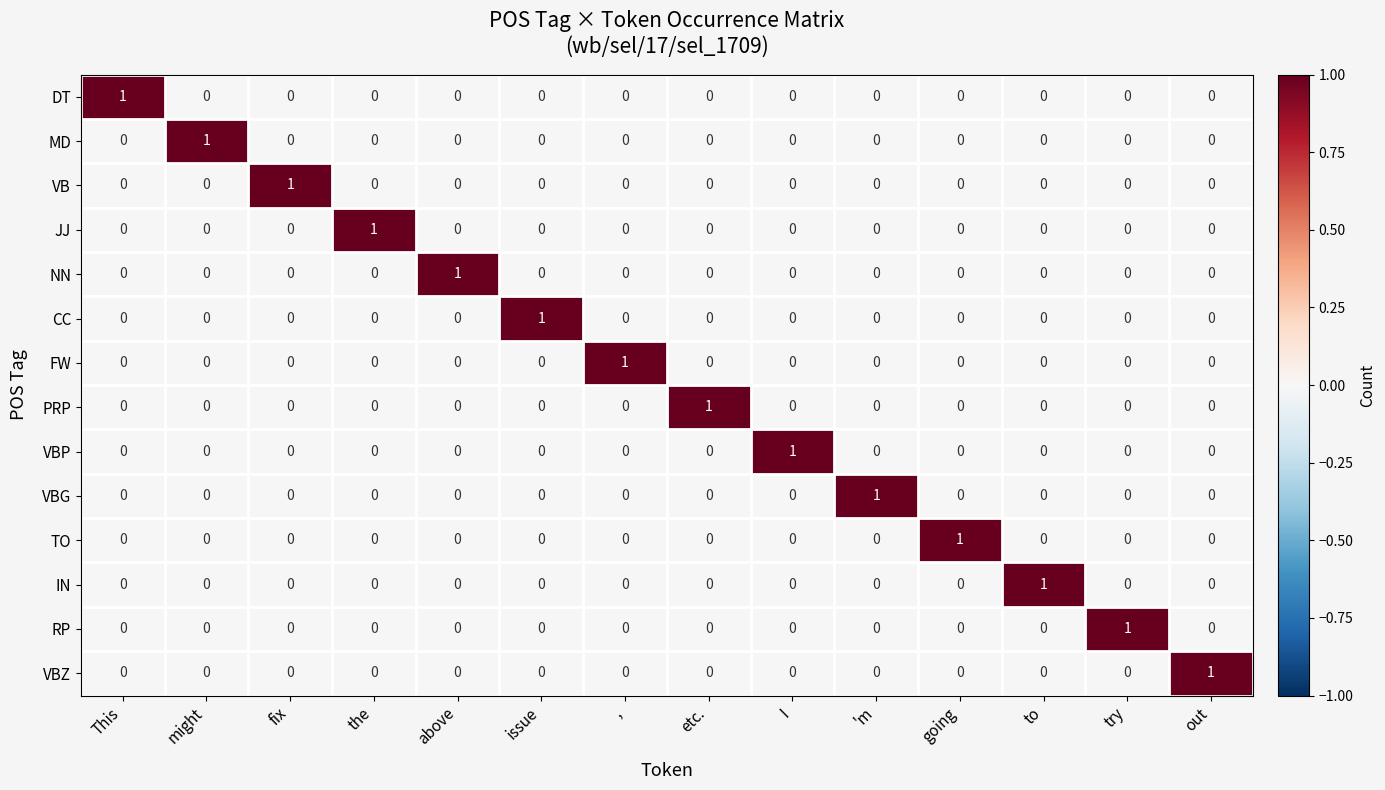

The value of VBZ at etc. is 0. True or false?

True